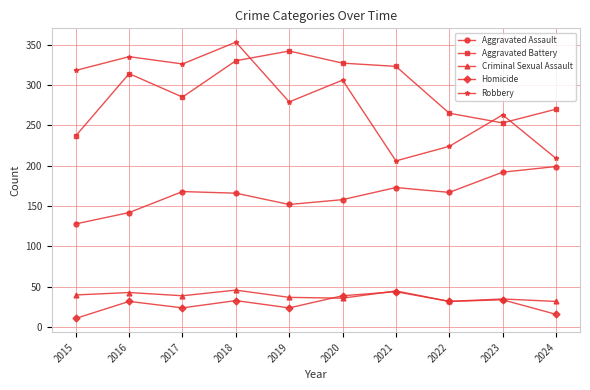

What are all the series names shown in the legend?

Aggravated Assault, Aggravated Battery, Criminal Sexual Assault, Homicide, Robbery